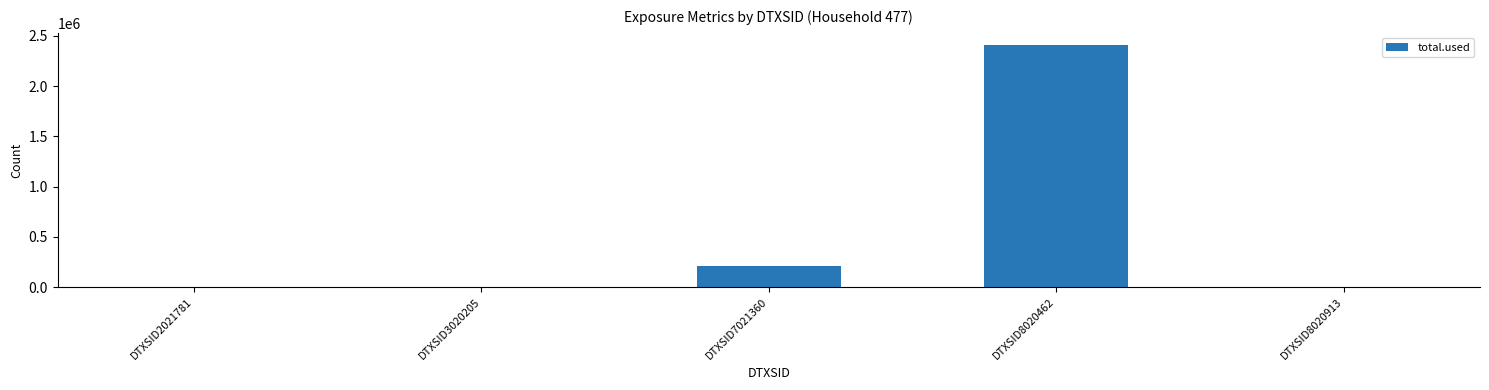

The chart shows a value of 2409309.2 at DTXSID8020462. True or false?

True